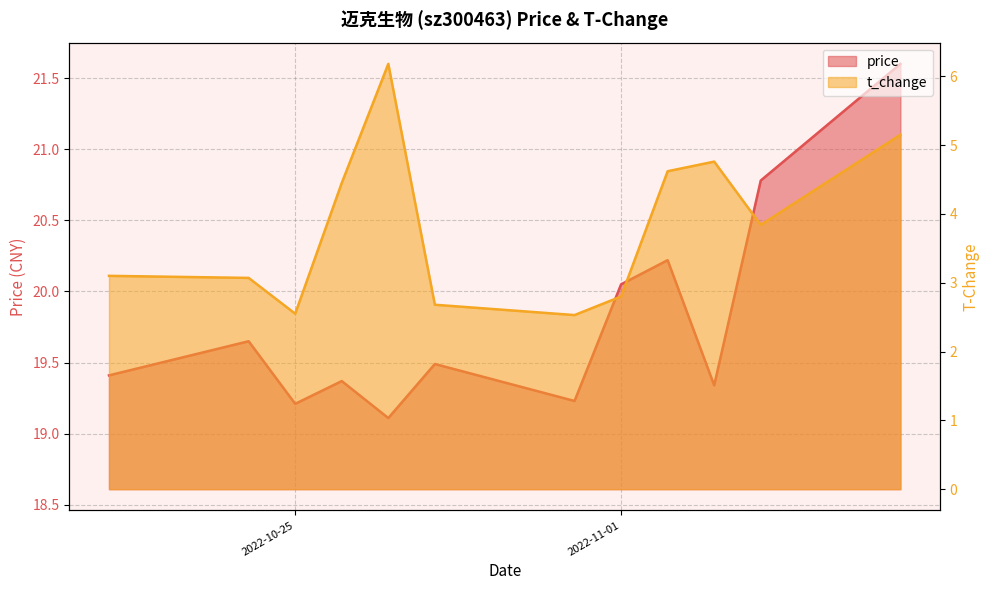

Reading left to right, list all the values displayed in this chart.

price: 2022-10-21=19.4	2022-10-24=19.6	2022-10-25=19.2	2022-10-26=19.4	2022-10-27=19.1	2022-10-28=19.5	2022-10-31=19.2	2022-11-01=20.1	2022-11-02=20.2	2022-11-03=19.3	2022-11-04=20.8	2022-11-07=21.6
t_change: 2022-10-21=3.1	2022-10-24=3.1	2022-10-25=2.5	2022-10-26=4.5	2022-10-27=6.2	2022-10-28=2.7	2022-10-31=2.5	2022-11-01=2.8	2022-11-02=4.6	2022-11-03=4.8	2022-11-04=3.8	2022-11-07=5.2